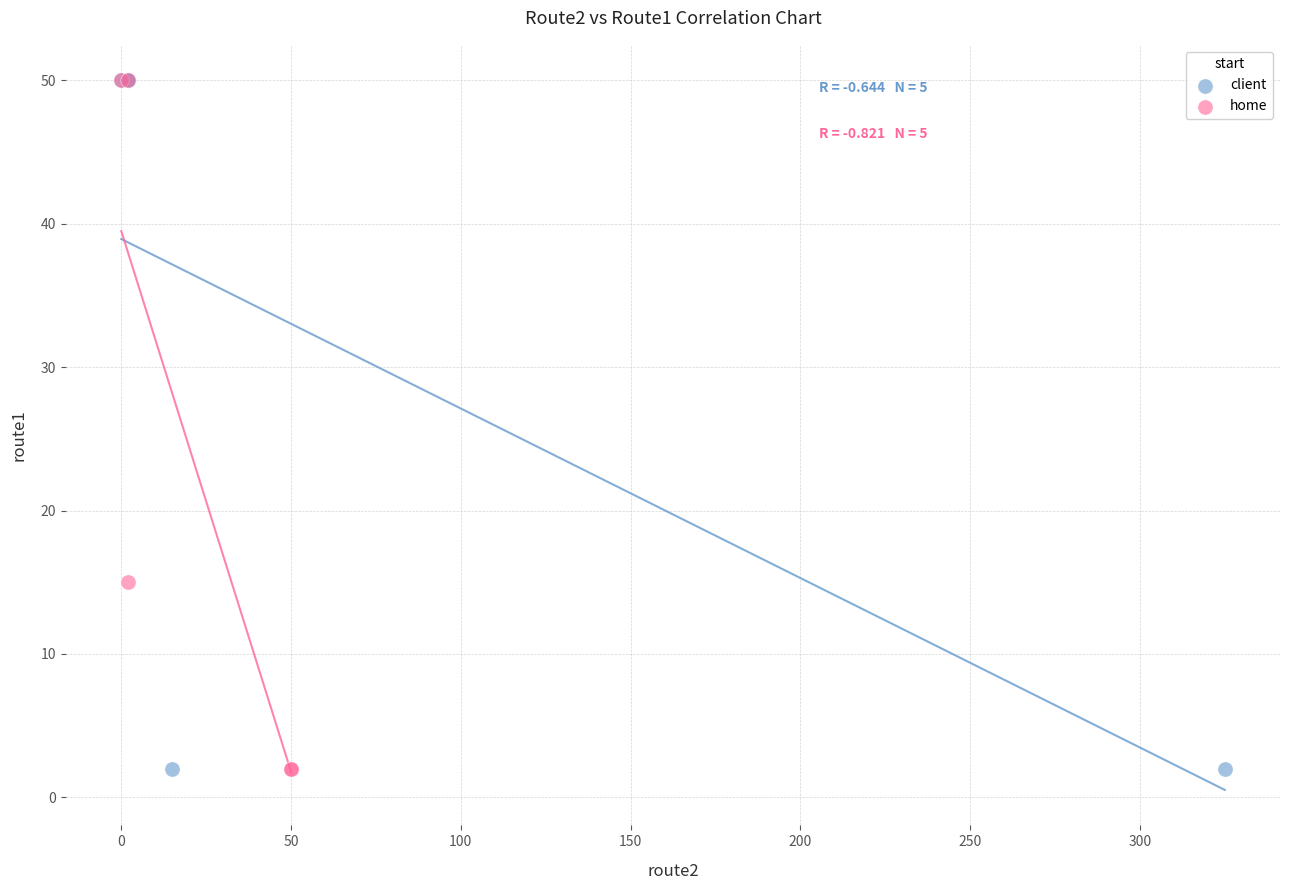

What are all the series names shown in the legend?

client, home